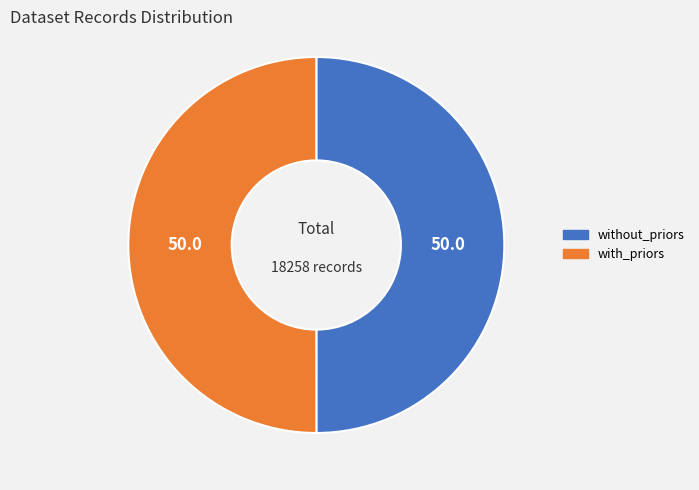

Is it true that with_priors is 63% of the pie?

False